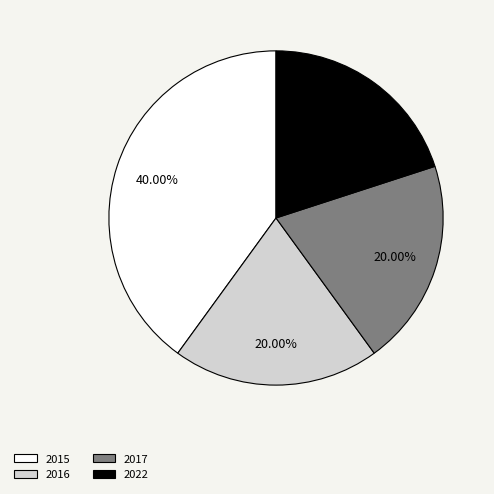

Is there any slice that represents more than half of the pie?

No